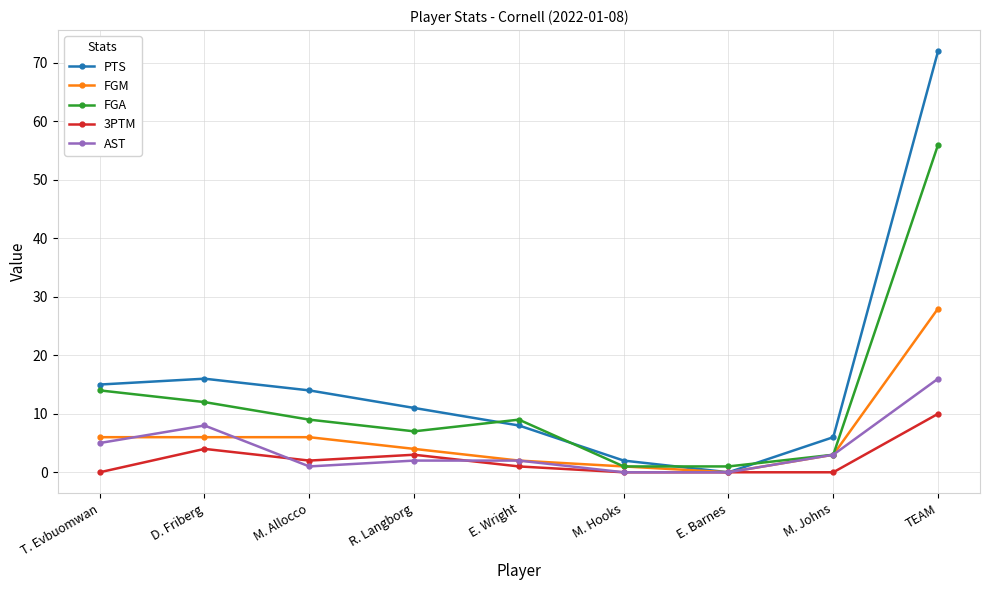

Rank the series by their maximum value, from highest to lowest.

PTS, FGA, FGM, AST, 3PTM